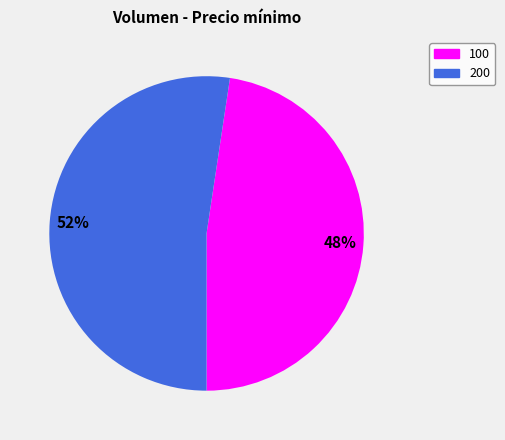

To the nearest percent, what percentage of the pie is 100?

48%